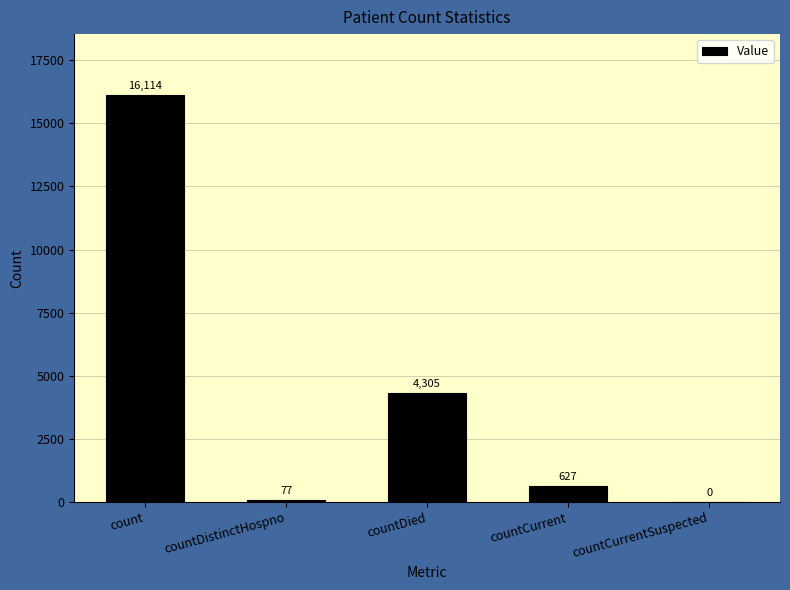

What is the change in value from count to countCurrent?

-15487